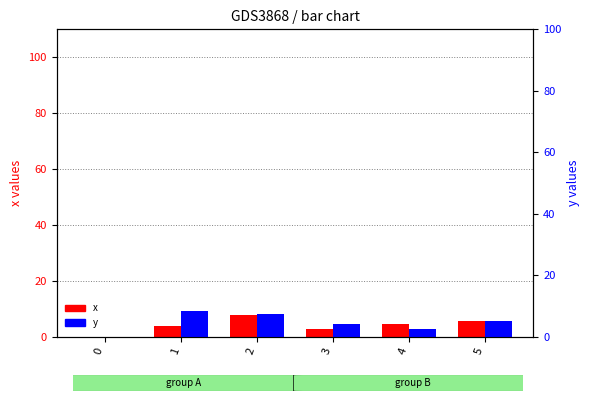

List the series in order of their peak value, highest first.

y, x